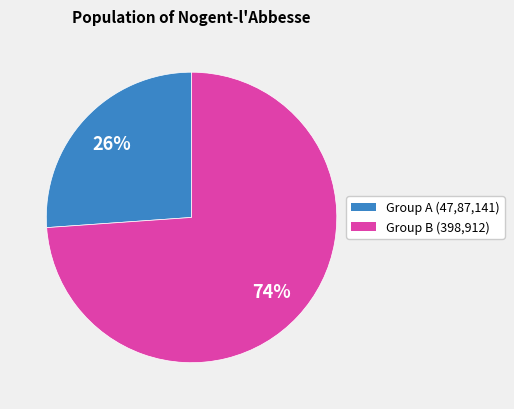

To the nearest percent, what is the difference between the largest and smallest slice percentages?

48%